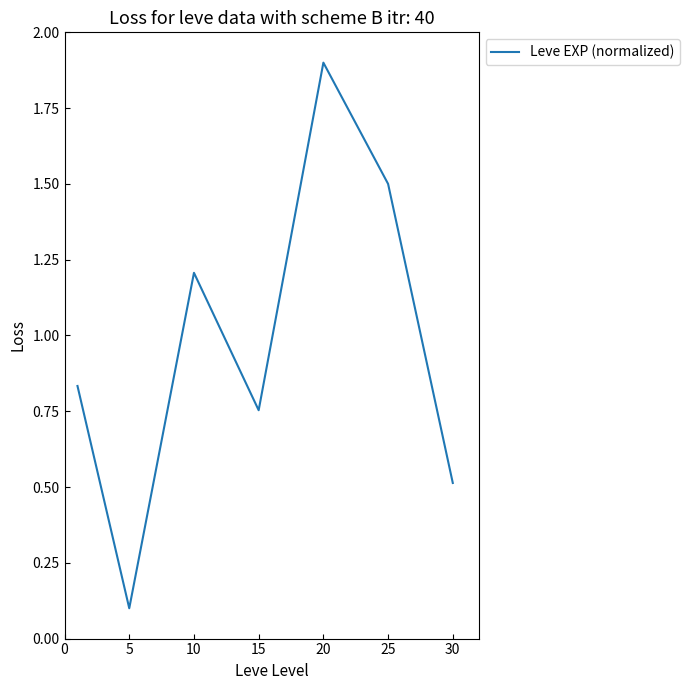

What is the average value?

1.0